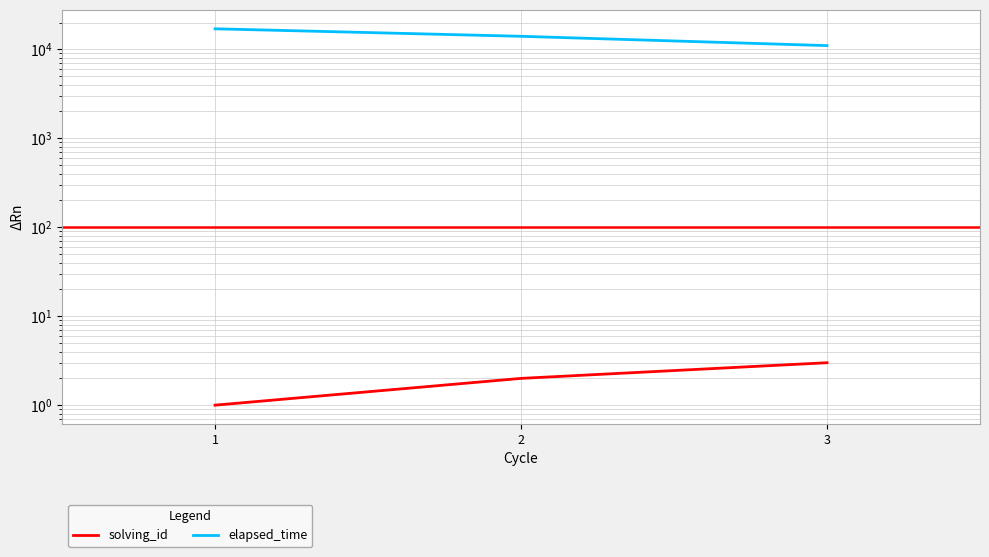

The value of solving_id at 2 is 3. True or false?

False